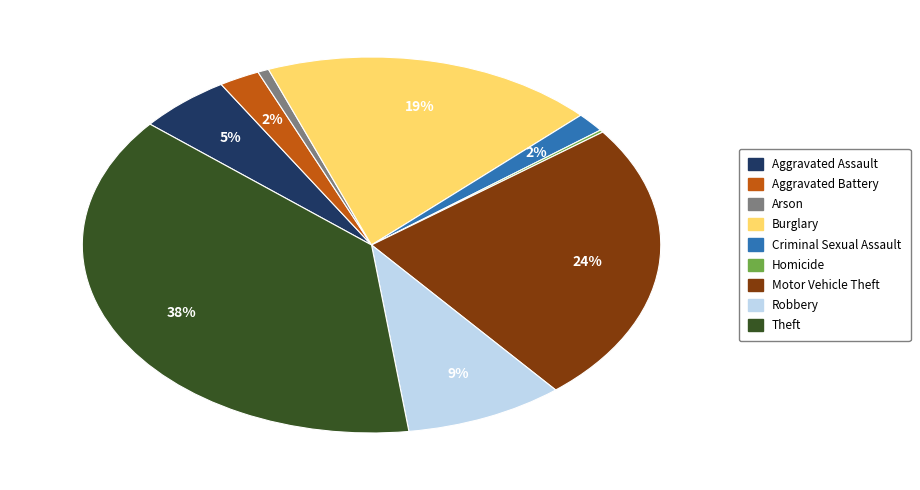

Does Aggravated Assault account for over 50% of the chart?

No